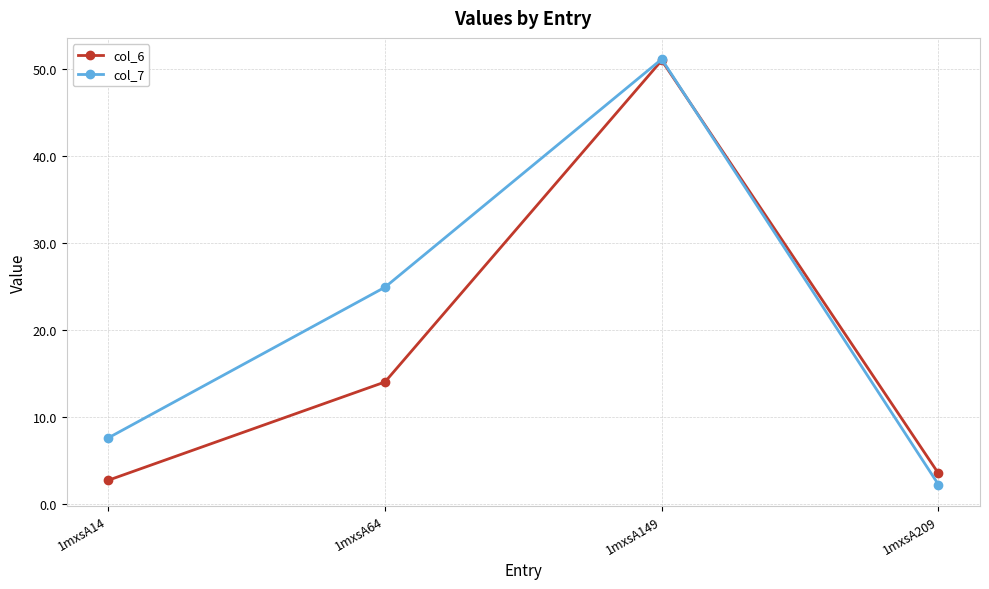

How many times do col_6 and col_7 cross each other?

1